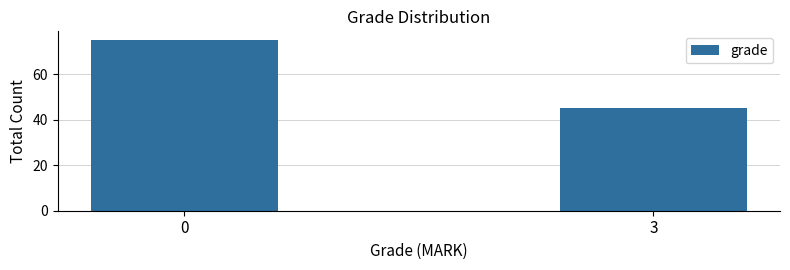

What is the difference between the maximum and minimum values?

30